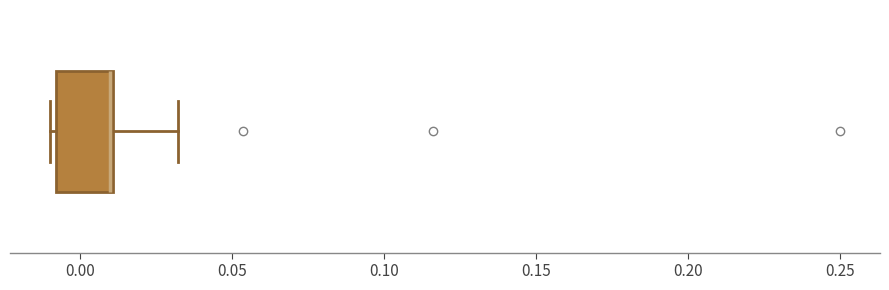

Transcribe this box plot: give where the median line is, the range the box spans, and where the two whiskers end, as read against the x-axis. The values are not printed on the chart, so give them approximately, as read against the axis.

median 0.01 (drawn on the box's right edge), box -0.01 to 0.01, whiskers -0.01 (just left of the box's left edge) to 0.03